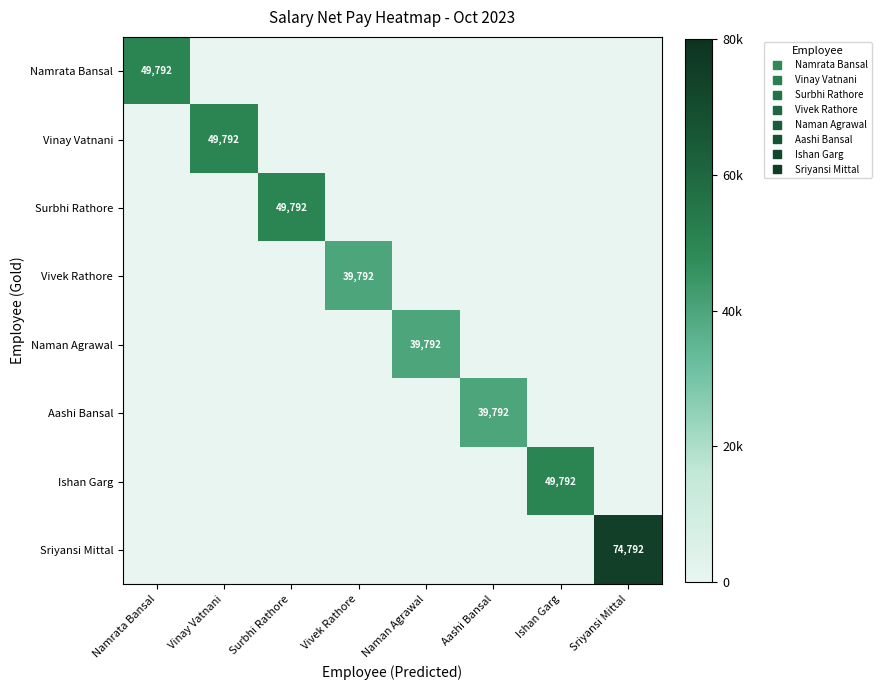

Where is Sriyansi Mittal nearest to the value 37396?

Namrata Bansal